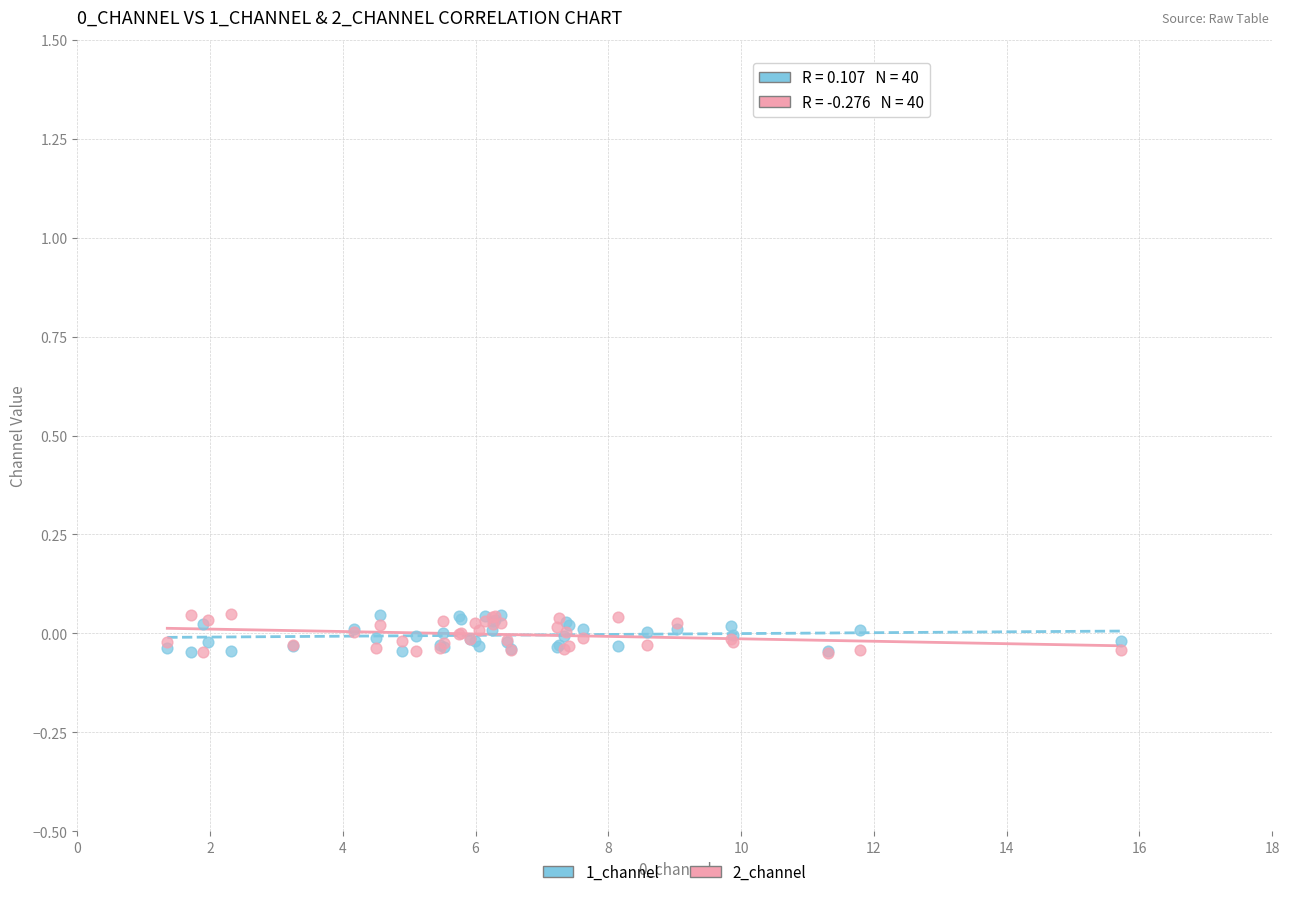

What are all the series names shown in the legend?

1_channel, 2_channel